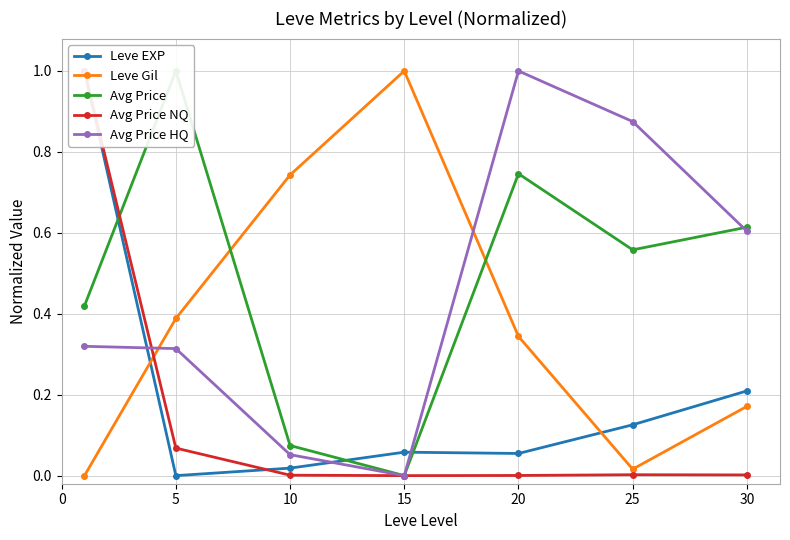

Is it true that Avg Price equals 0.8 at 30?

False